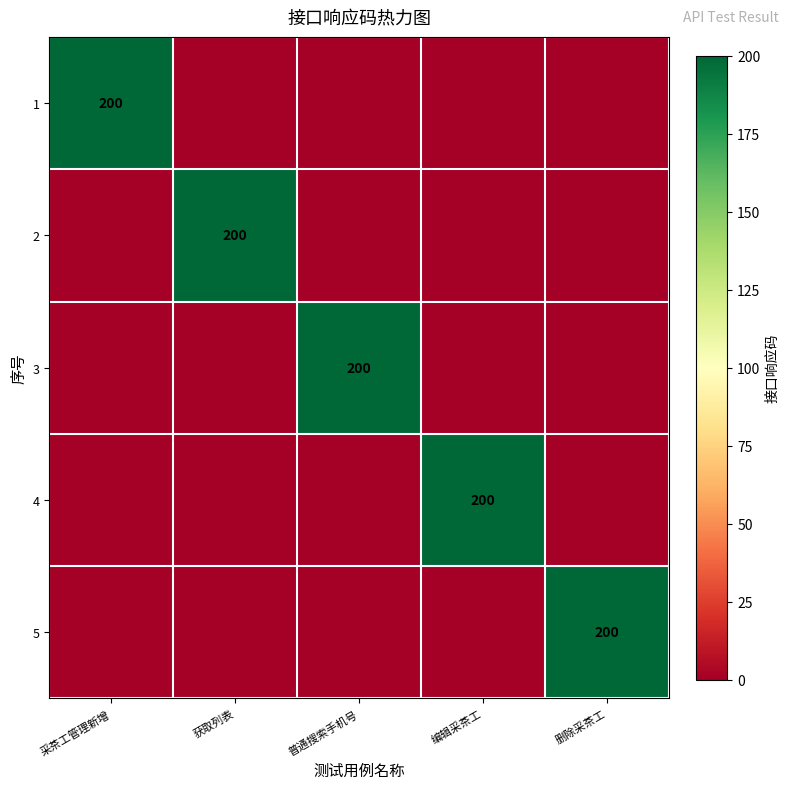

The value of 4 at 编辑采茶工 is 299. True or false?

False